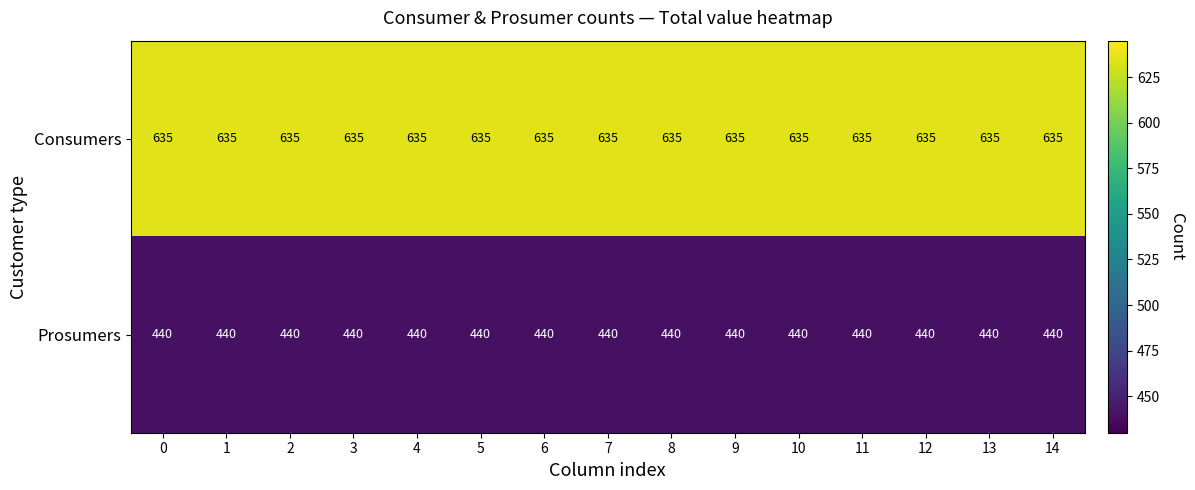

What is the spread (max minus min) of values at 6?

195